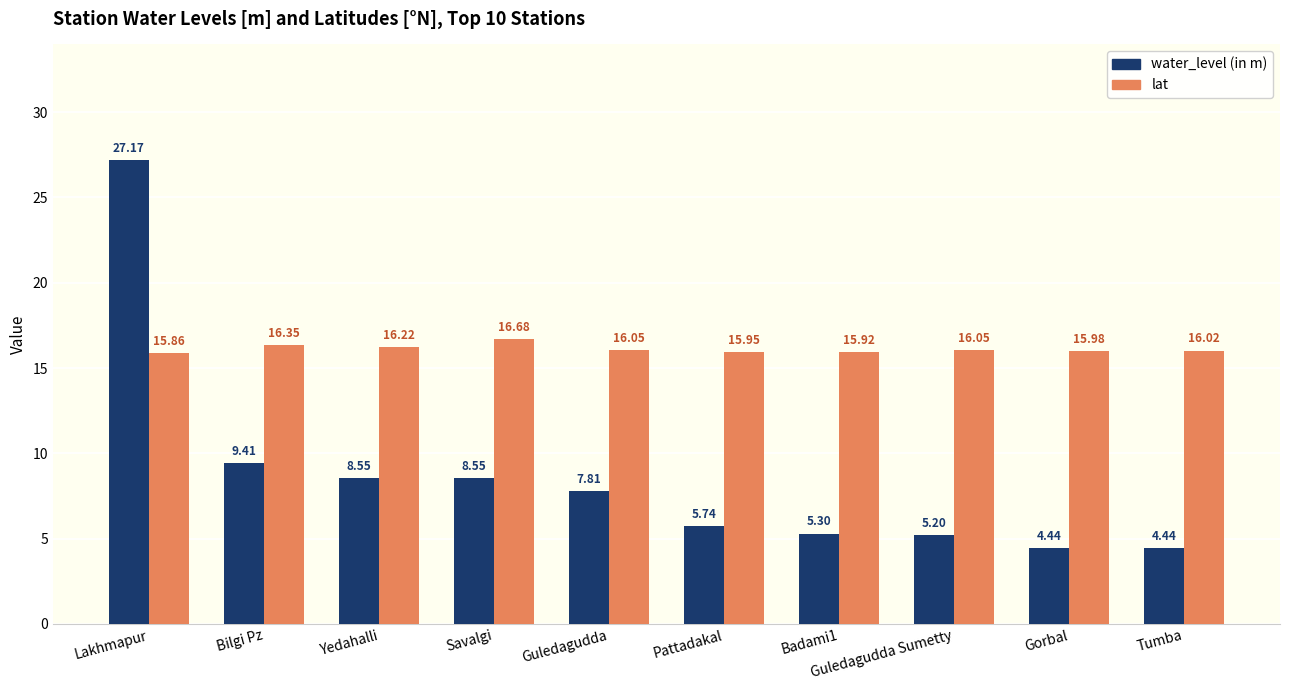

What is the sum of all water_level (in m) values?

86.6